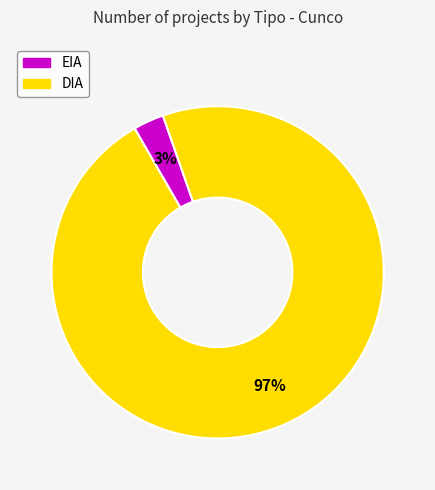

What is the largest slice in the pie chart?

DIA